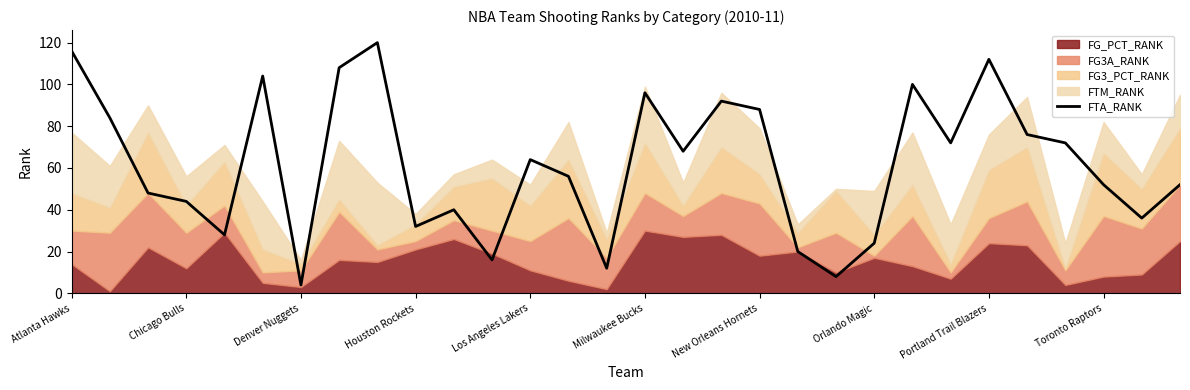

What is the sum of all values?

1844